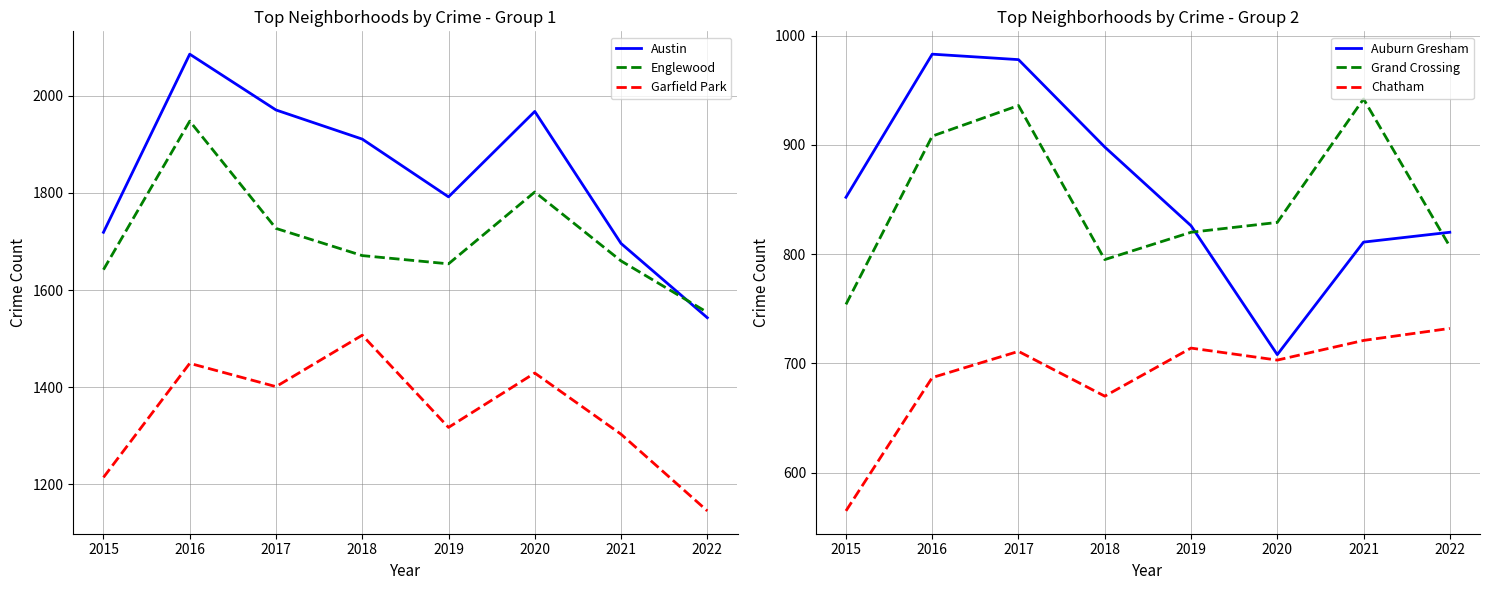

Which series has the widest spread of values?

Austin